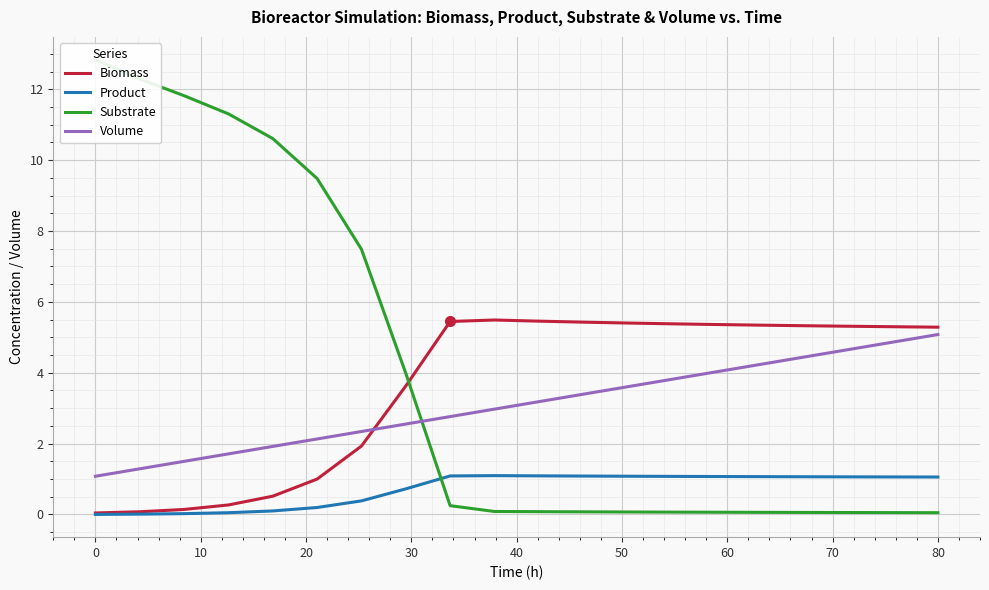

What is the lowest value of the Volume series?

1.1